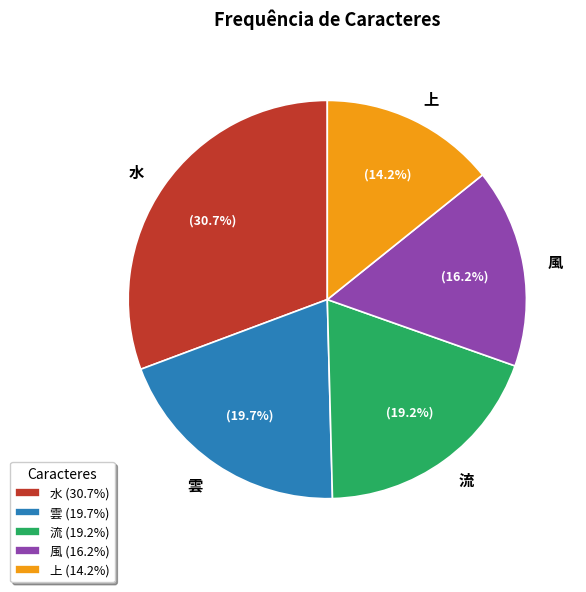

Is the sum of 上 and 水 greater than half?

No